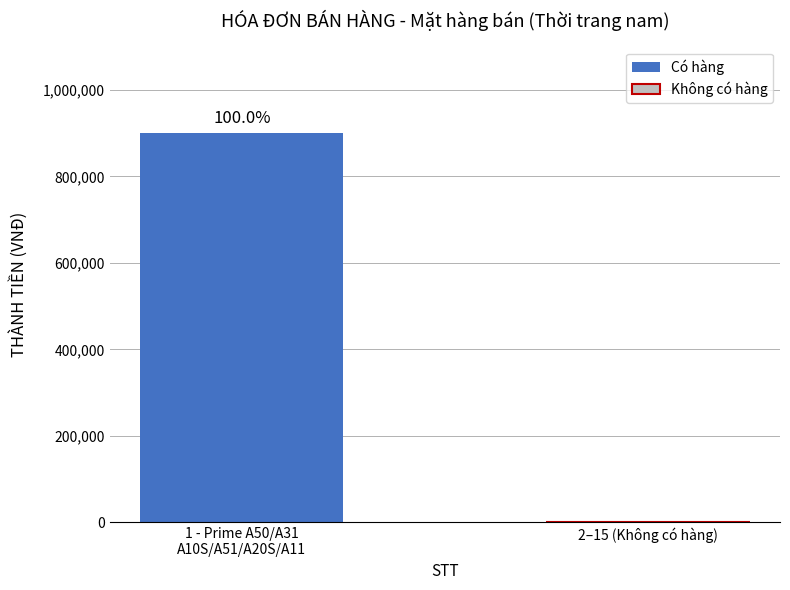

Reading left to right, what are all the values shown in this chart?

900000	0